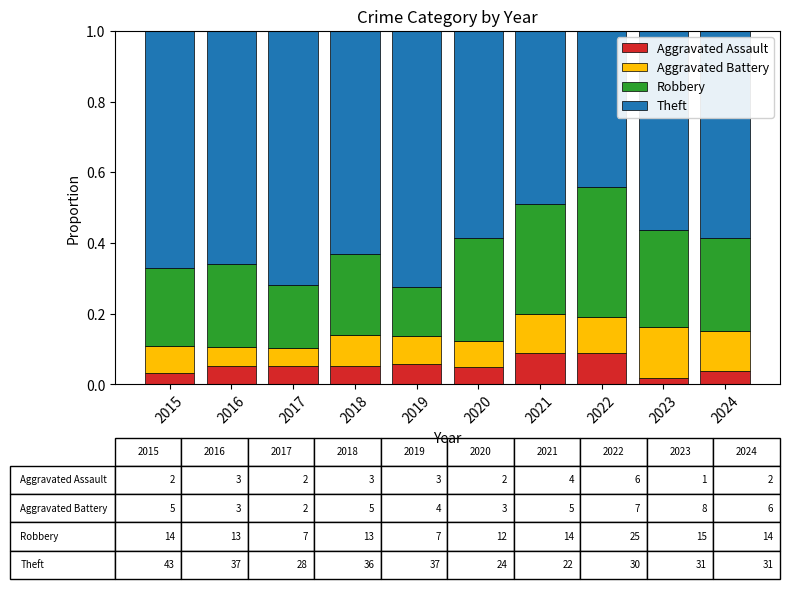

What is the total value across all series at 2020?

1.0